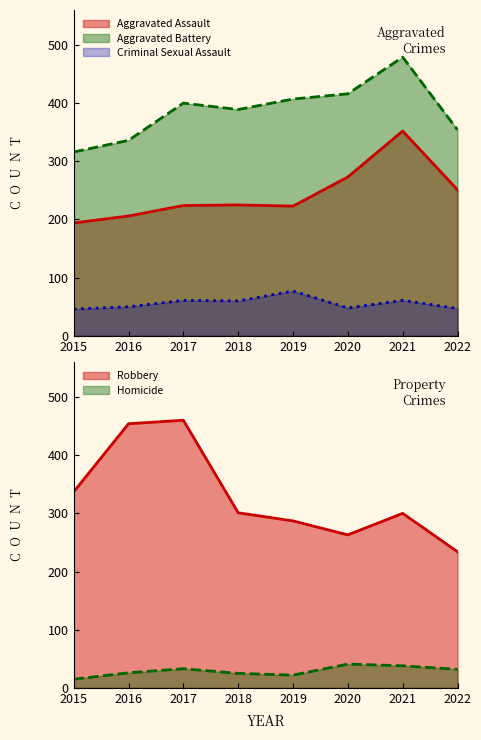

Reading right to left, what are all the values shown in this chart?

Aggravated Assault: 2022=251	2021=352	2020=273	2019=223	2018=225	2017=224	2016=206	2015=194
Aggravated Battery: 2022=354	2021=479	2020=416	2019=407	2018=389	2017=400	2016=336	2015=316
Criminal Sexual Assault: 2022=47	2021=61	2020=48	2019=77	2018=60	2017=61	2016=50	2015=46
Robbery: 2022=234	2021=300	2020=263	2019=287	2018=301	2017=460	2016=454	2015=337
Homicide: 2022=32	2021=38	2020=41	2019=22	2018=25	2017=33	2016=26	2015=15